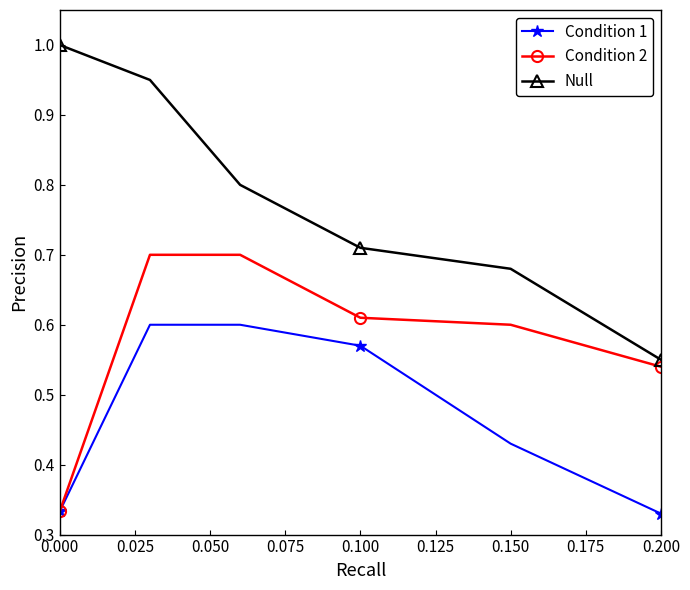

What is the value of the Null point at the 1st from the left?

1.0